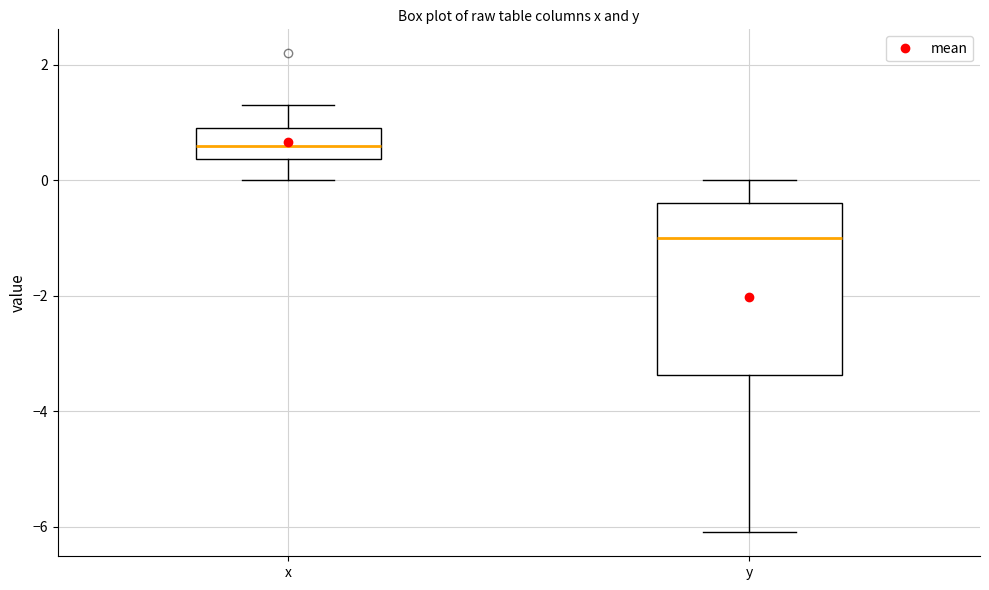

Where does the median line of the box for y sit on the y-axis? The values are not printed on the chart, so give them approximately, as read against the axis.

-1.0